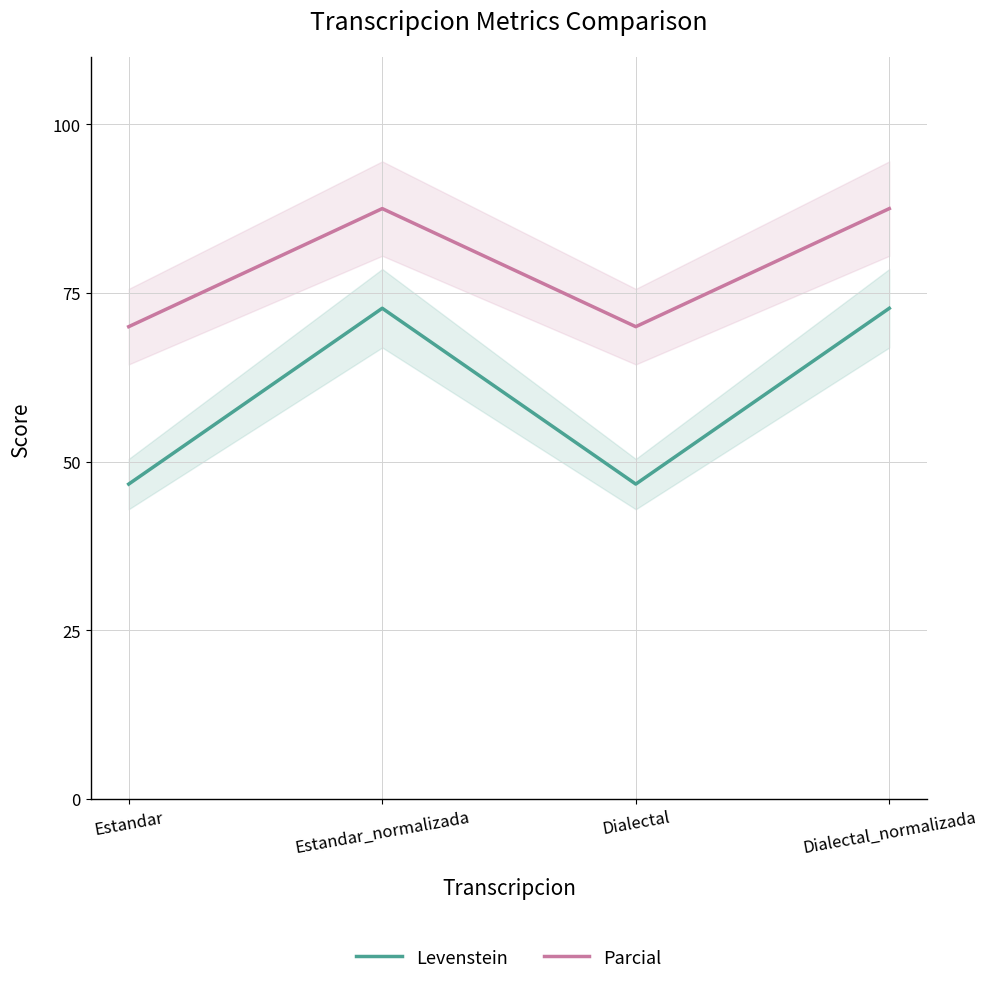

Count the number of data series in this chart.

2